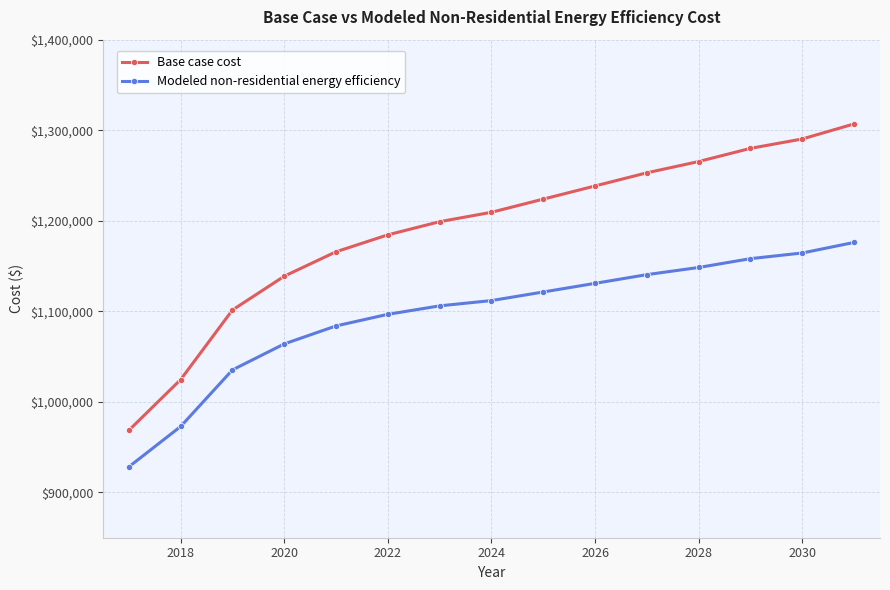

True or false: Base case cost and Modeled non-residential energy efficiency cross at least once.

False